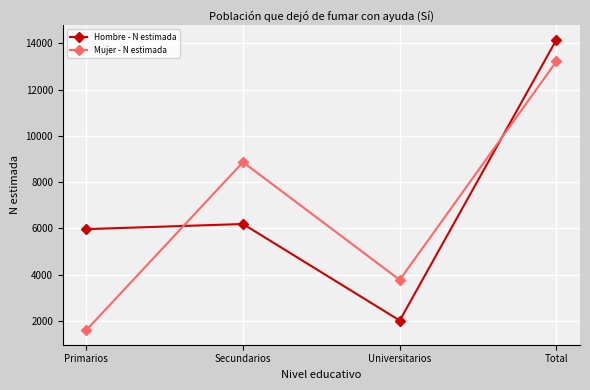

What is the approximate value of Hombre - N estimada at Total, to the nearest 100?

14200